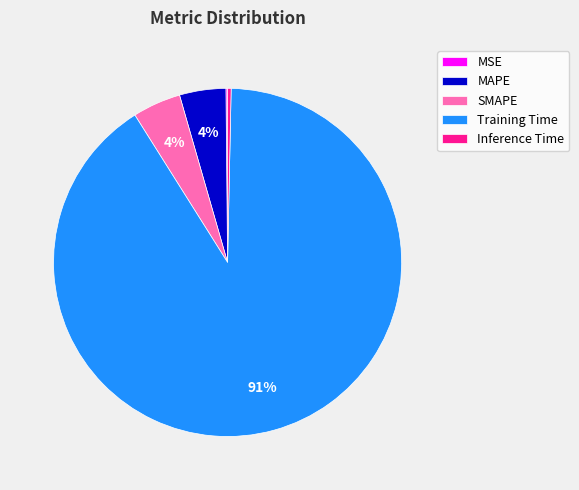

Do SMAPE and MAPE together represent more than half of the pie?

No